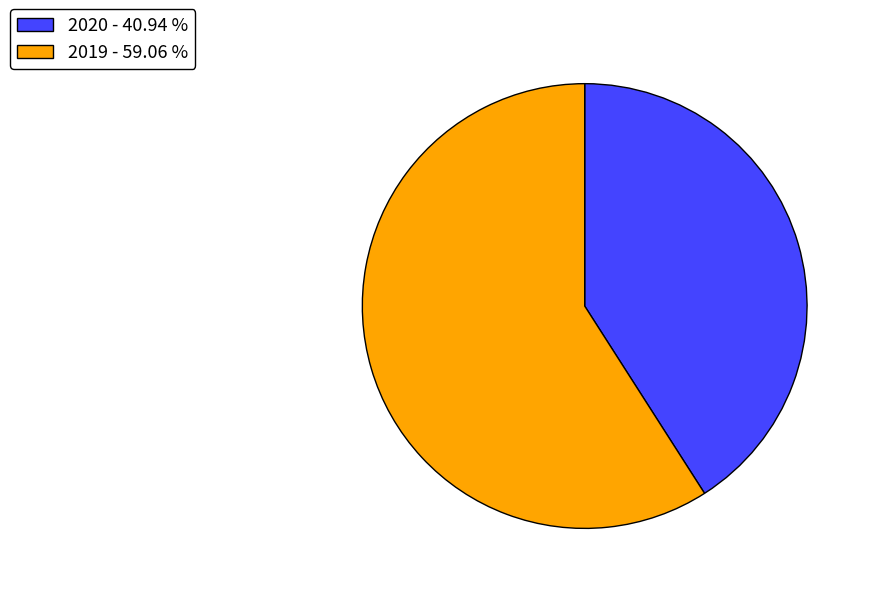

Does any single category account for the majority?

Yes